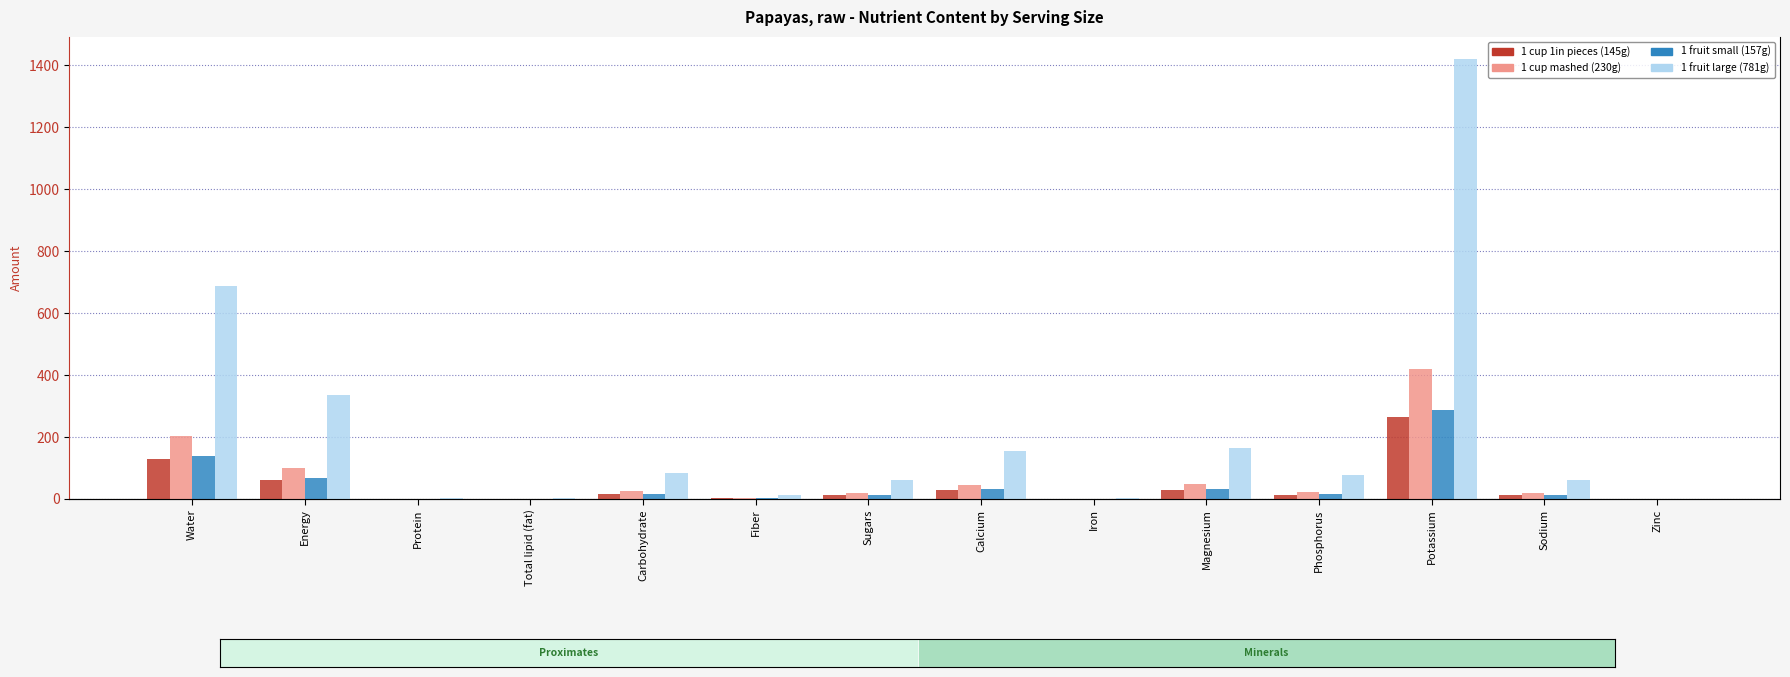

What is the label of the 6th bar from the right?

Iron